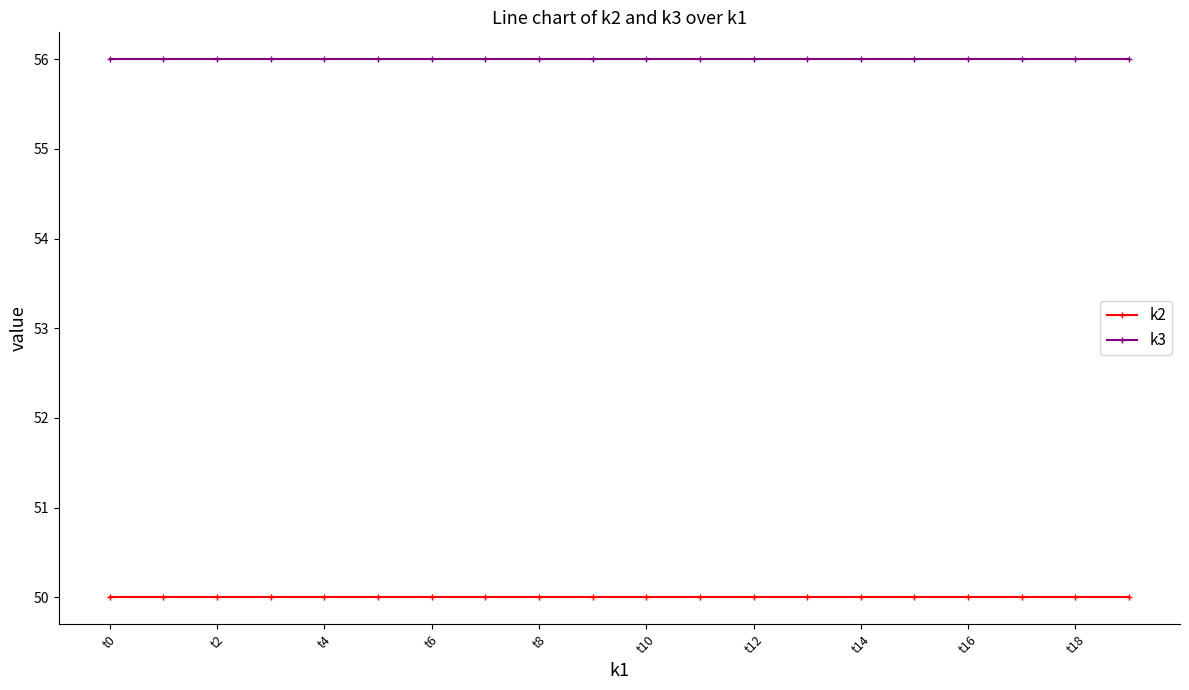

Which series has the largest total across all categories?

k3